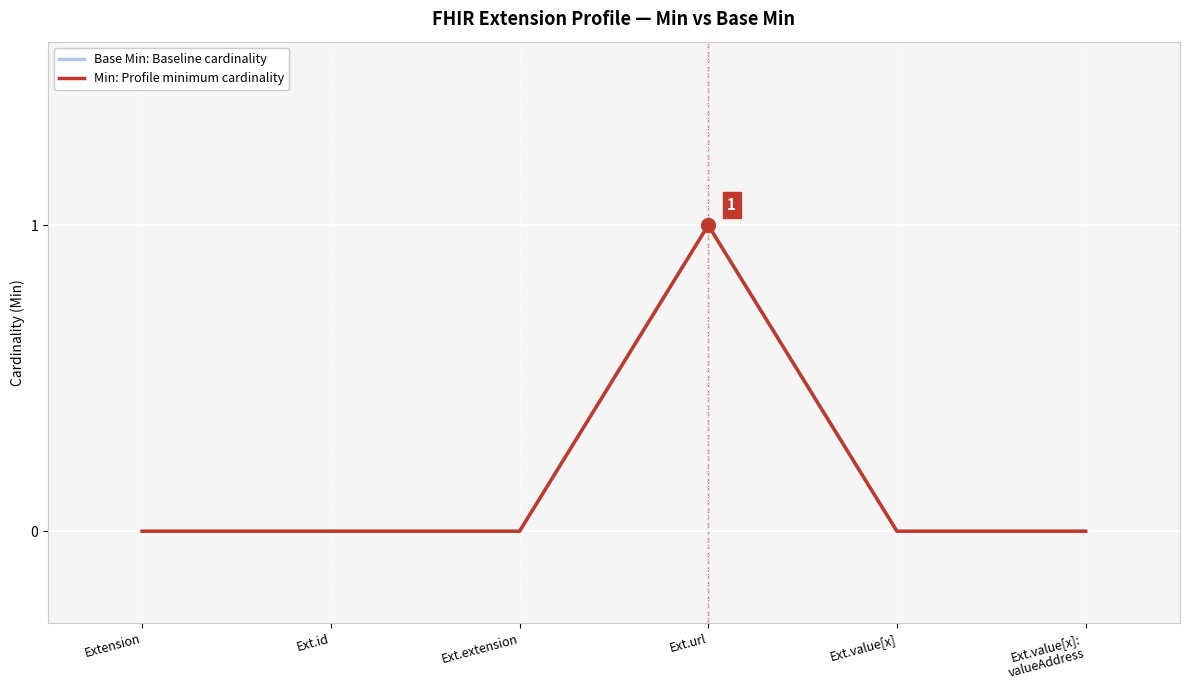

What position from the right is Ext.url?

3